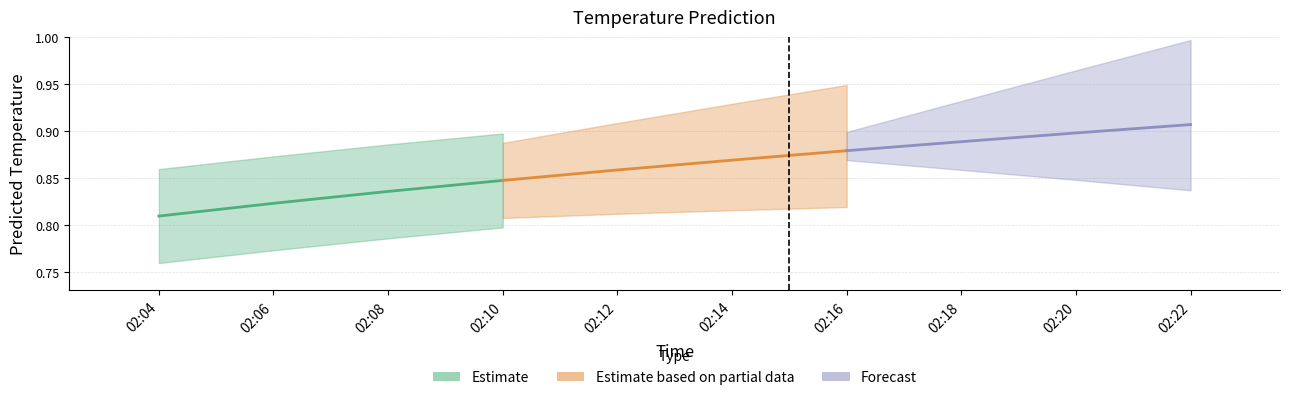

True or false: the data shows 0.3 at 02:18.

False